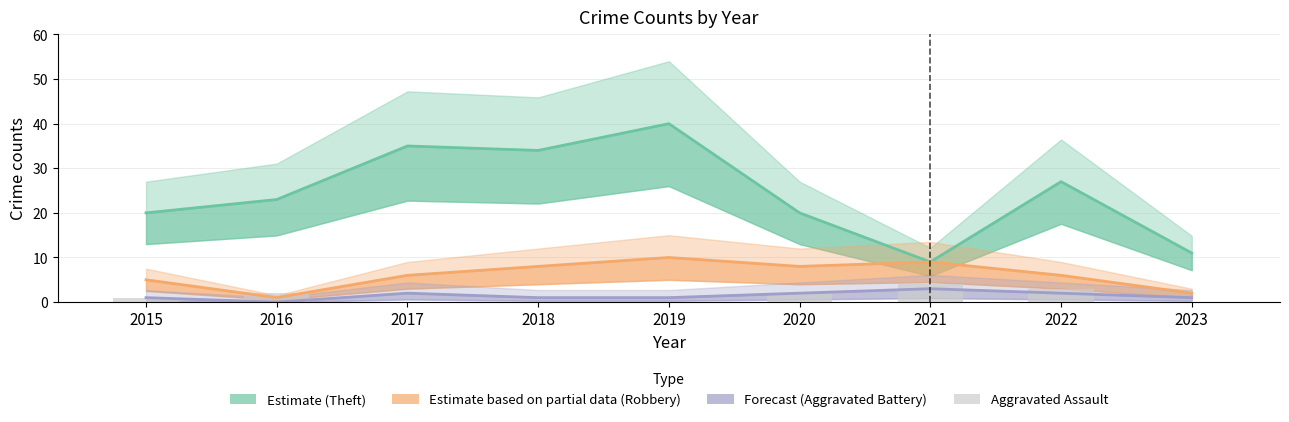

Reading left to right, extract all data points from this chart.

Theft (Estimate): 2015=20	2016=23	2017=35	2018=34	2019=40	2020=20	2021=9	2022=27	2023=11
Robbery (Partial Estimate): 2015=5	2016=1	2017=6	2018=8	2019=10	2020=8	2021=9	2022=6	2023=2
Aggravated Battery (Forecast): 2015=1	2016=0	2017=2	2018=1	2019=1	2020=2	2021=3	2022=2	2023=1
Aggravated Assault: 2015=1	2016=2	2017=0	2018=0	2019=0	2020=2	2021=4	2022=3	2023=0